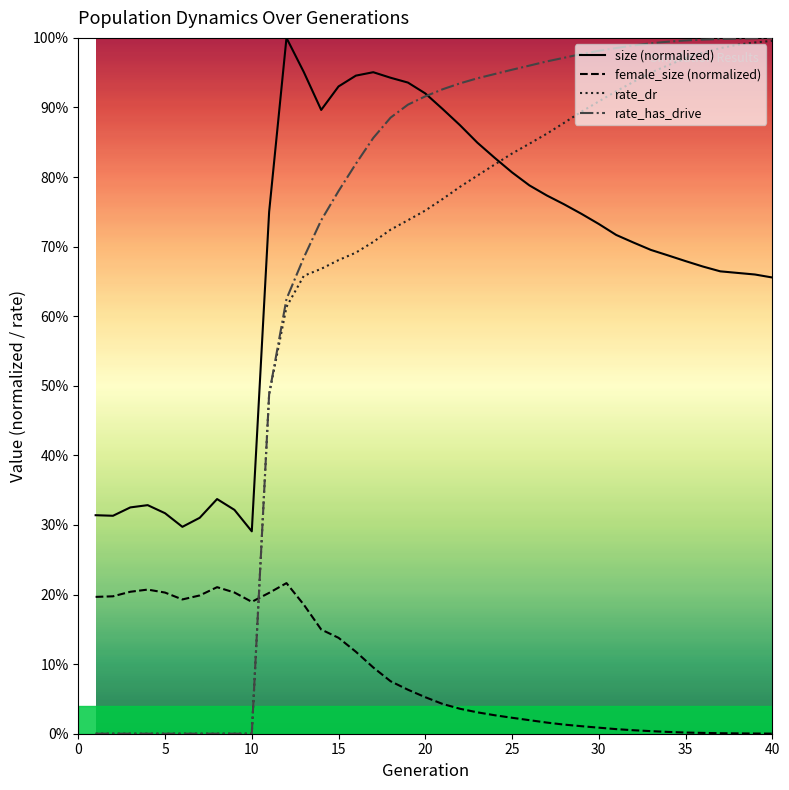

Does the chart display data point markers on the line(s)?

No